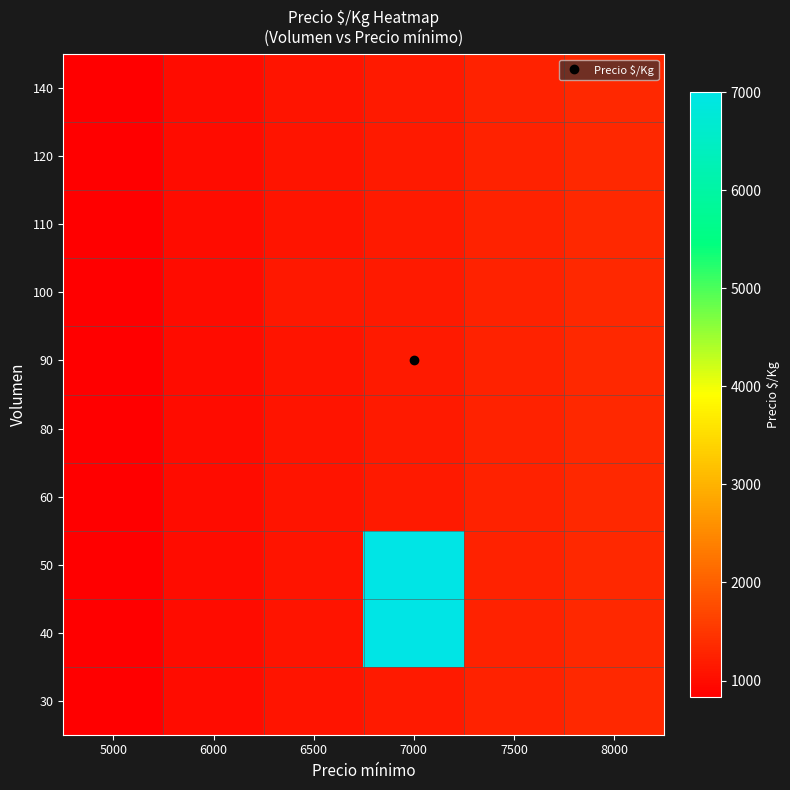

Reading left to right, extract all data points from this chart.

30: 5000=833.3	6000=1000.0	6500=1083.3	7000=1166.7	7500=1250.0	8000=1333.0
40: 5000=833.3	6000=1000.0	6500=1083.3	7000=7000.0	7500=1250.0	8000=1333.3
50: 5000=833.3	6000=1000.0	6500=1083.3	7000=7000.0	7500=1250.0	8000=1333.3
60: 5000=833.3	6000=1000.0	6500=1083.3	7000=1166.7	7500=1250.0	8000=1333.3
80: 5000=833.0	6000=1000.0	6500=1083.0	7000=1166.7	7500=1250.0	8000=1333.3
90: 5000=833.0	6000=1000.0	6500=1083.0	7000=1167.0	7500=1250.0	8000=1333.0
100: 5000=833.3	6000=1000.0	6500=1125.0	7000=1166.7	7500=1250.0	8000=1333.3
110: 5000=833.3	6000=1000.0	6500=1083.3	7000=1167.0	7500=1250.0	8000=1333.3
120: 5000=833.0	6000=1000.0	6500=1083.0	7000=1167.0	7500=1250.0	8000=1333.0
140: 5000=833.3	6000=1000.0	6500=1083.0	7000=1167.0	7500=1250.0	8000=1333.0